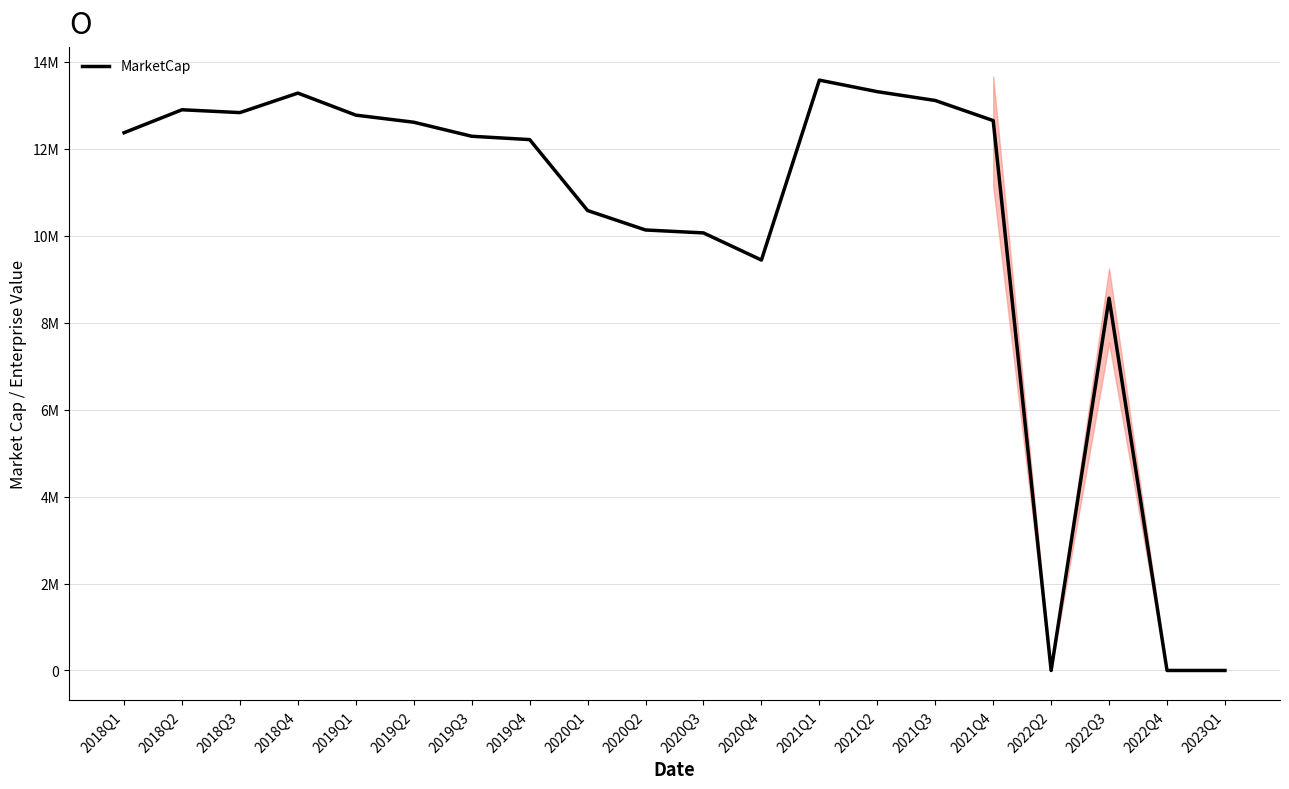

What is the difference between the values at 2018Q4 and 2020Q1?

2702012.7